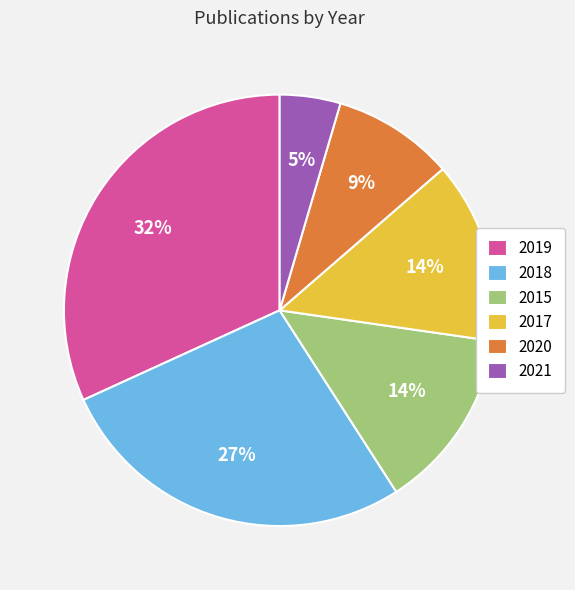

What is the ratio of the value at 2015 to the value at 2017?

1.0